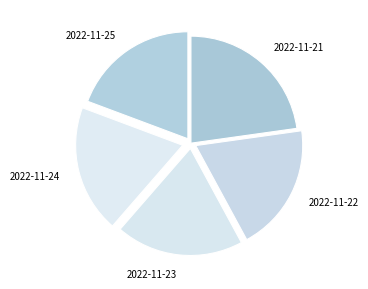

Which category has the biggest portion of the pie?

2022-11-21